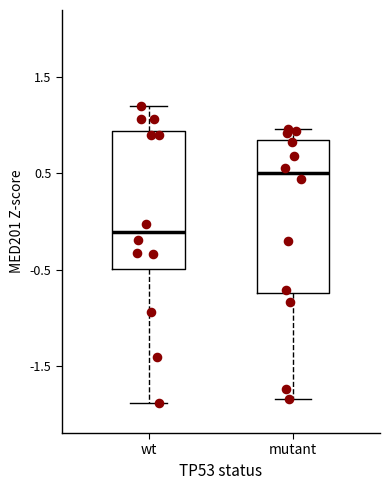

Which box has the highest median line?

mutant